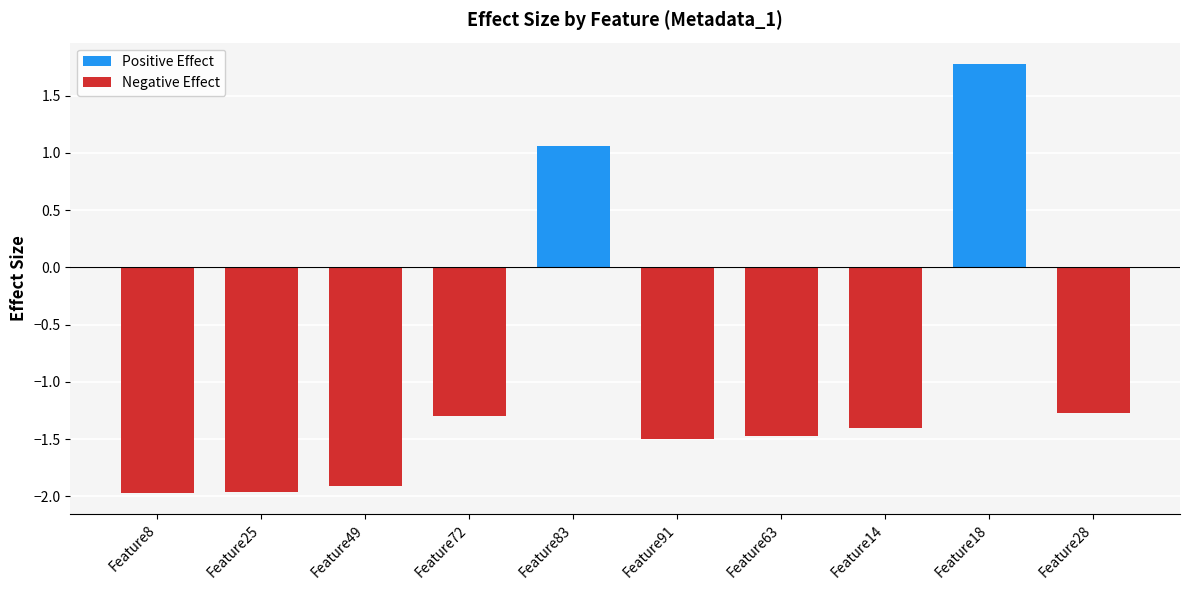

What is the label of the 5th bar from the right?

Feature91